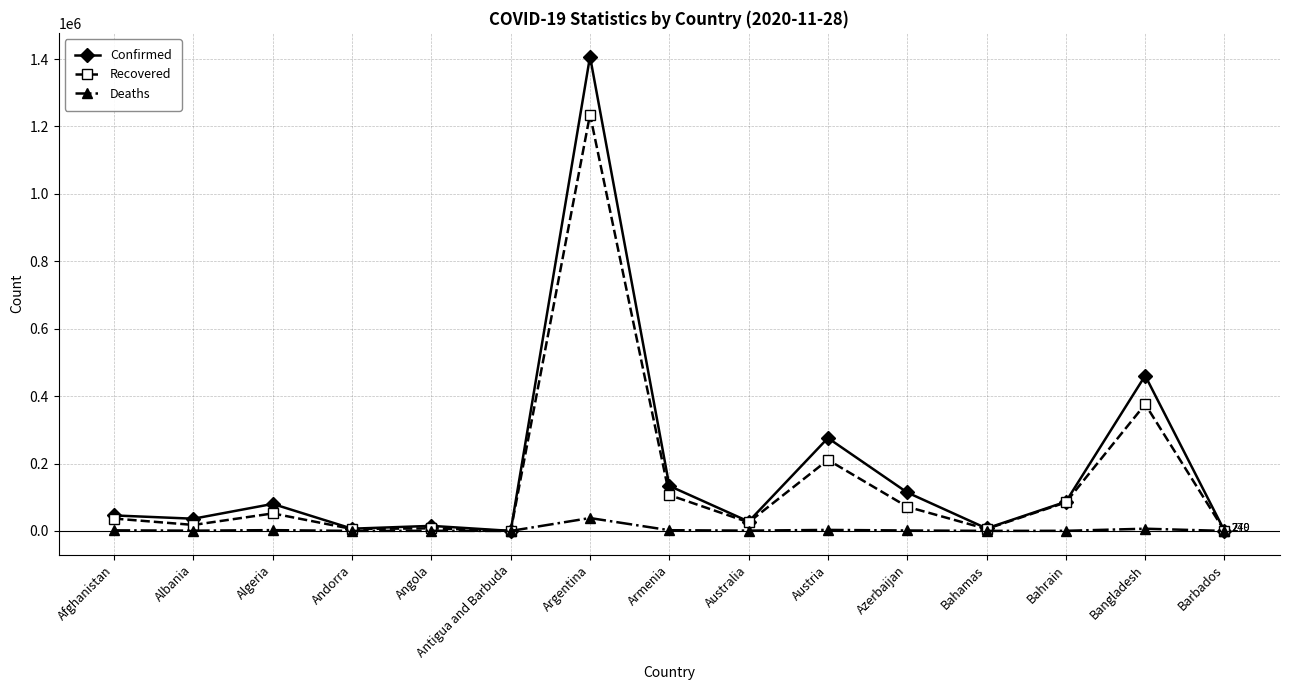

Is this an area chart (filled region under the line)?

No